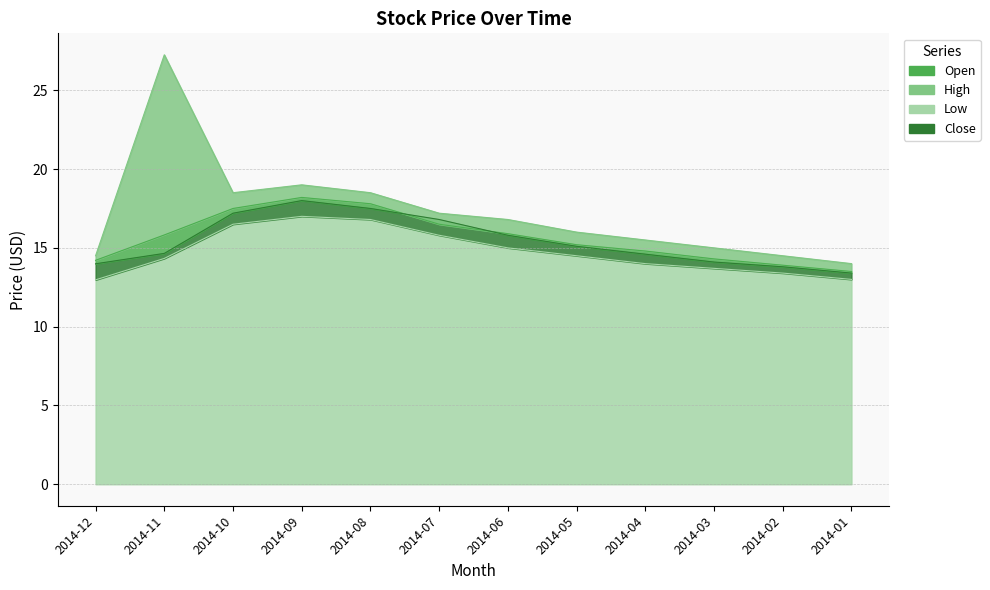

True or false: Close has more than 0 interior local peaks.

True